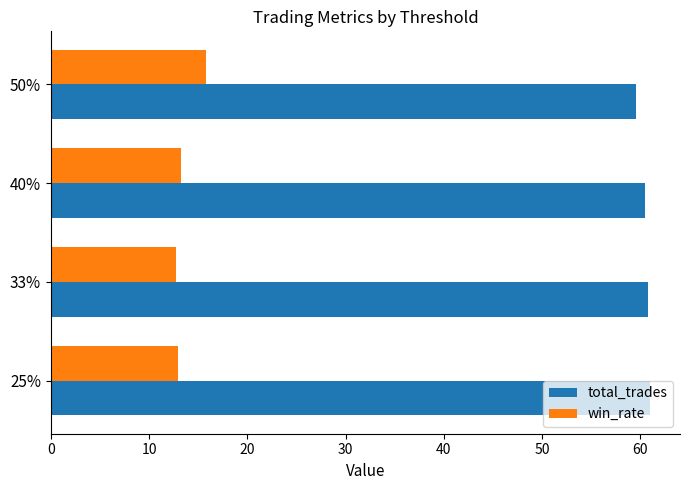

How many series are shown in this chart?

2